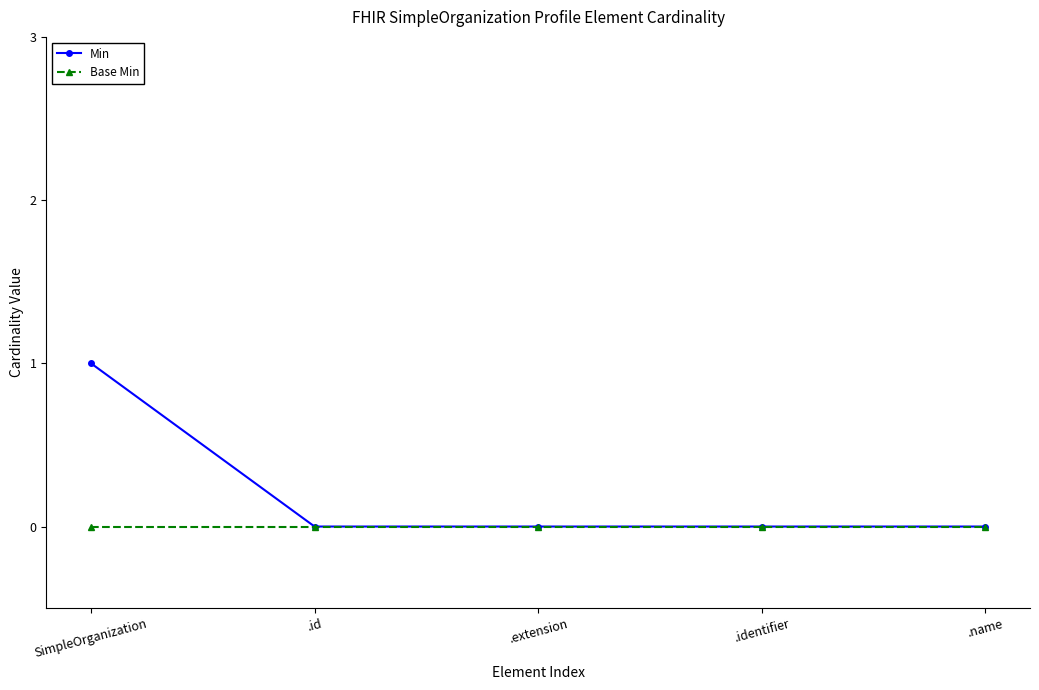

What is the difference between the maximum and minimum values in the Min series?

1